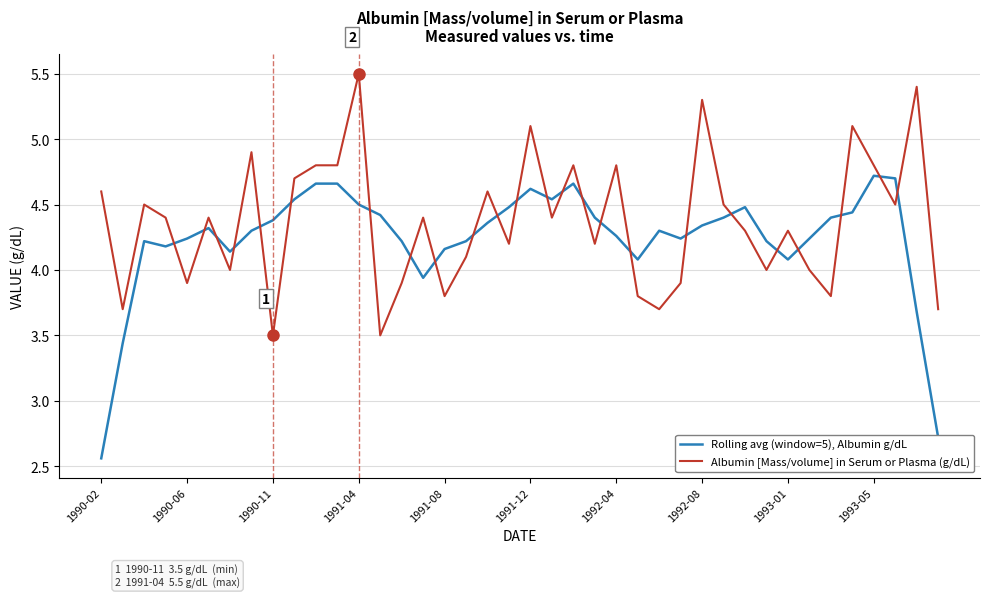

After their last crossing, which series has the higher values: Albumin [Mass/volume] in Serum or Plasma (g/dL) or Rolling avg (window=5), Albumin g/dL?

Albumin [Mass/volume] in Serum or Plasma (g/dL)